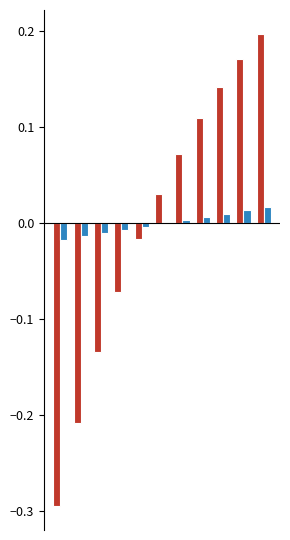

Are the bars grouped side by side (vs. stacked)?

Yes